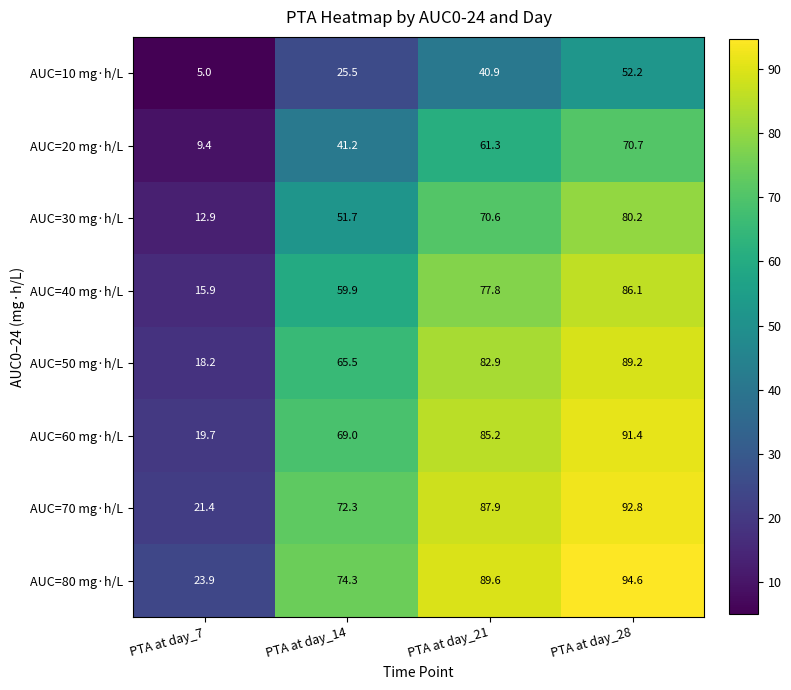

Which series changed the most between PTA at day_7 and PTA at day_21?

AUC=70 mg·h/L